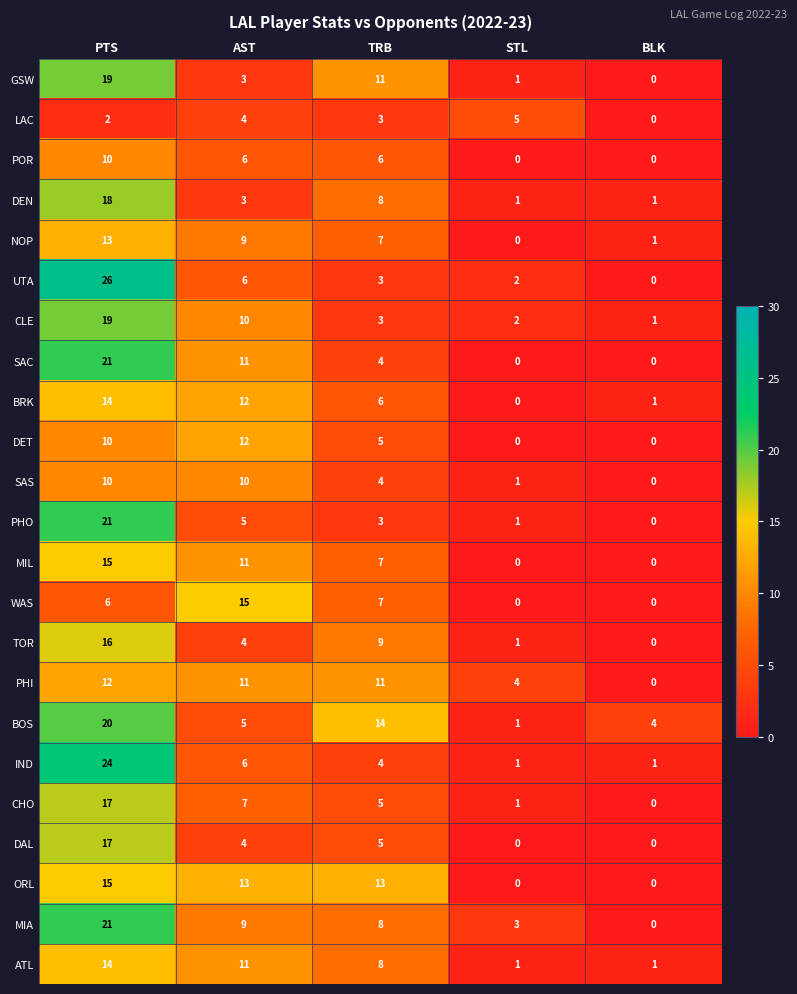

Between AST and TRB, which series saw the biggest shift?

BOS